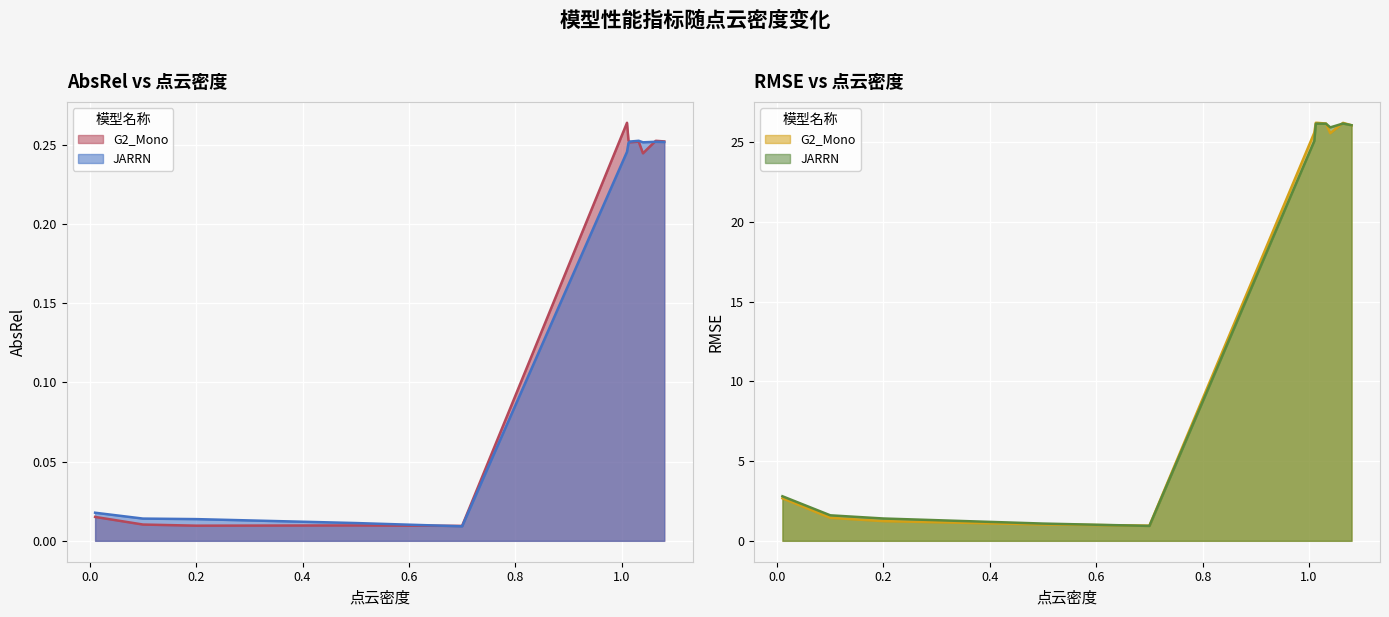

Which label corresponds to the largest value in the chart?

1.0128